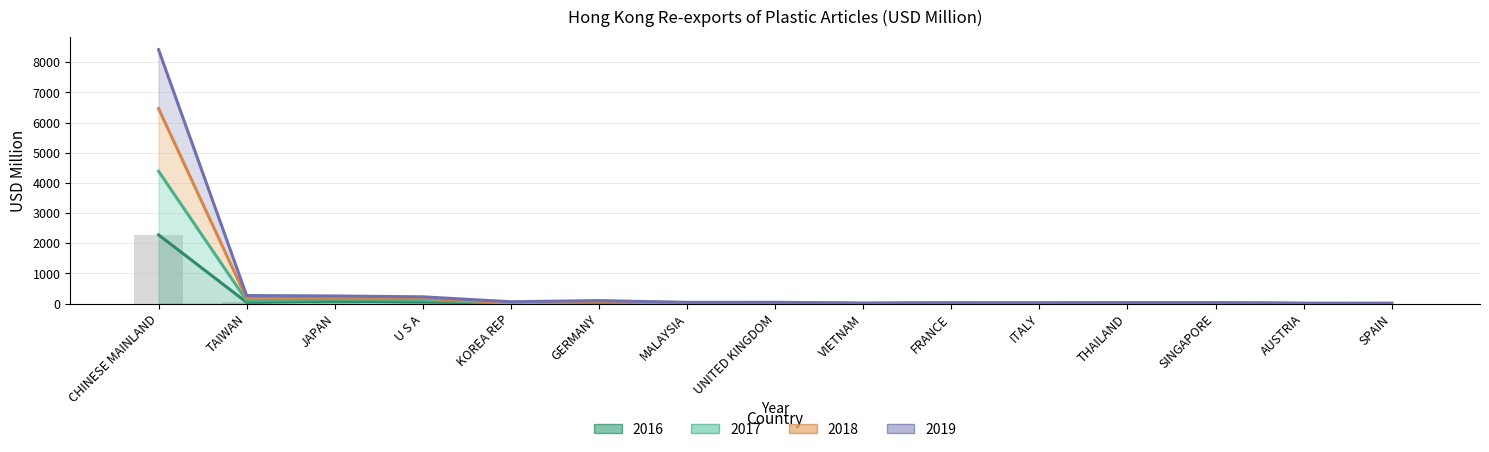

List the labels in order of 2017 value, largest first.

CHINESE MAINLAND, JAPAN, U S A, TAIWAN, GERMANY, UNITED KINGDOM, MALAYSIA, KOREA REP, SINGAPORE, THAILAND, ITALY, FRANCE, AUSTRIA, VIETNAM, SPAIN